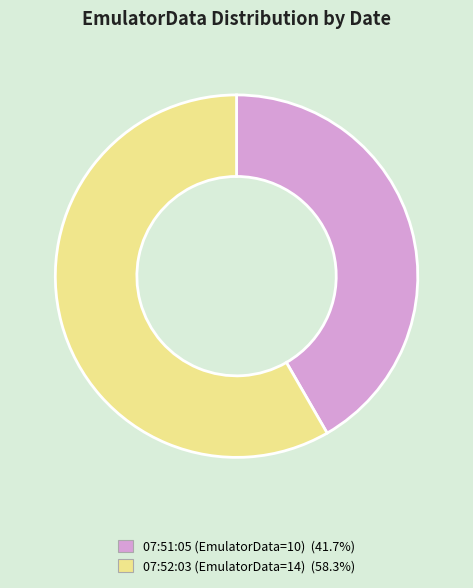

Does any single category account for the majority?

Yes